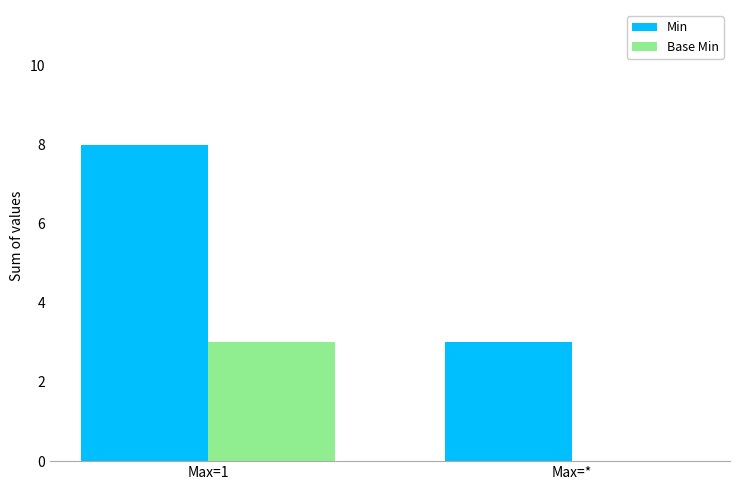

What are all the series names shown in the legend?

Min, Base Min